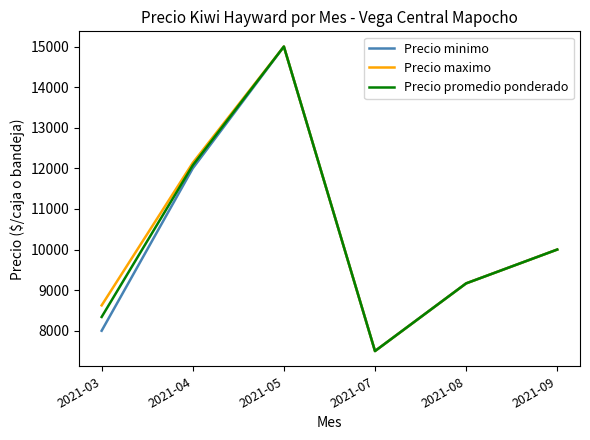

In Precio maximo, how many points are lower than both neighbors (excluding endpoints)?

1